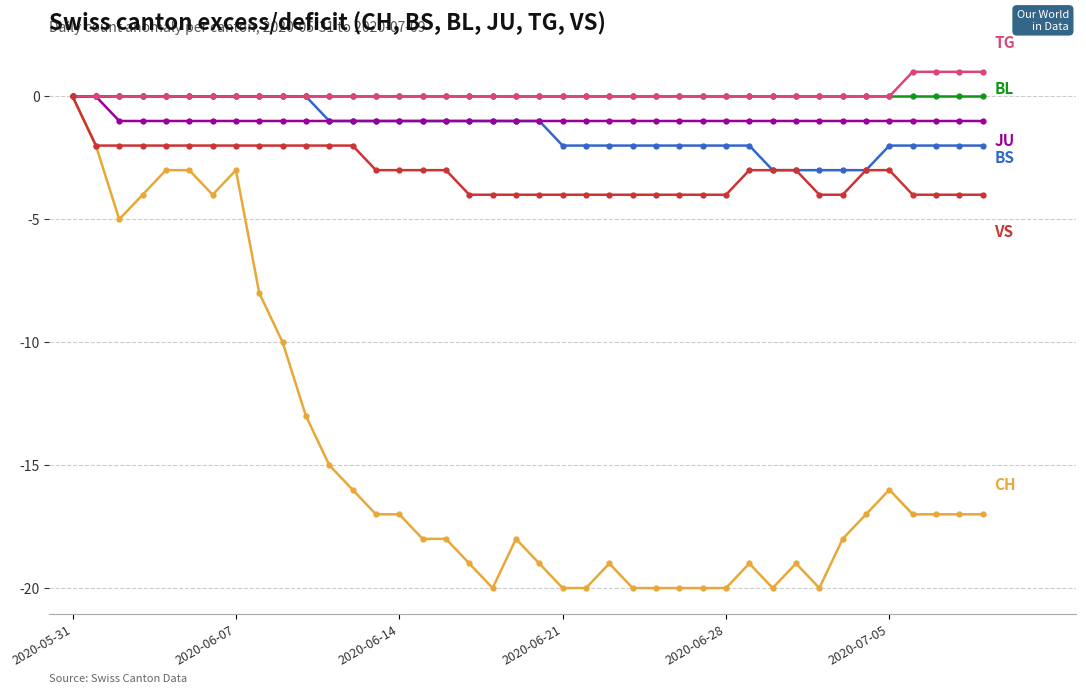

What is the smallest value displayed?

-20